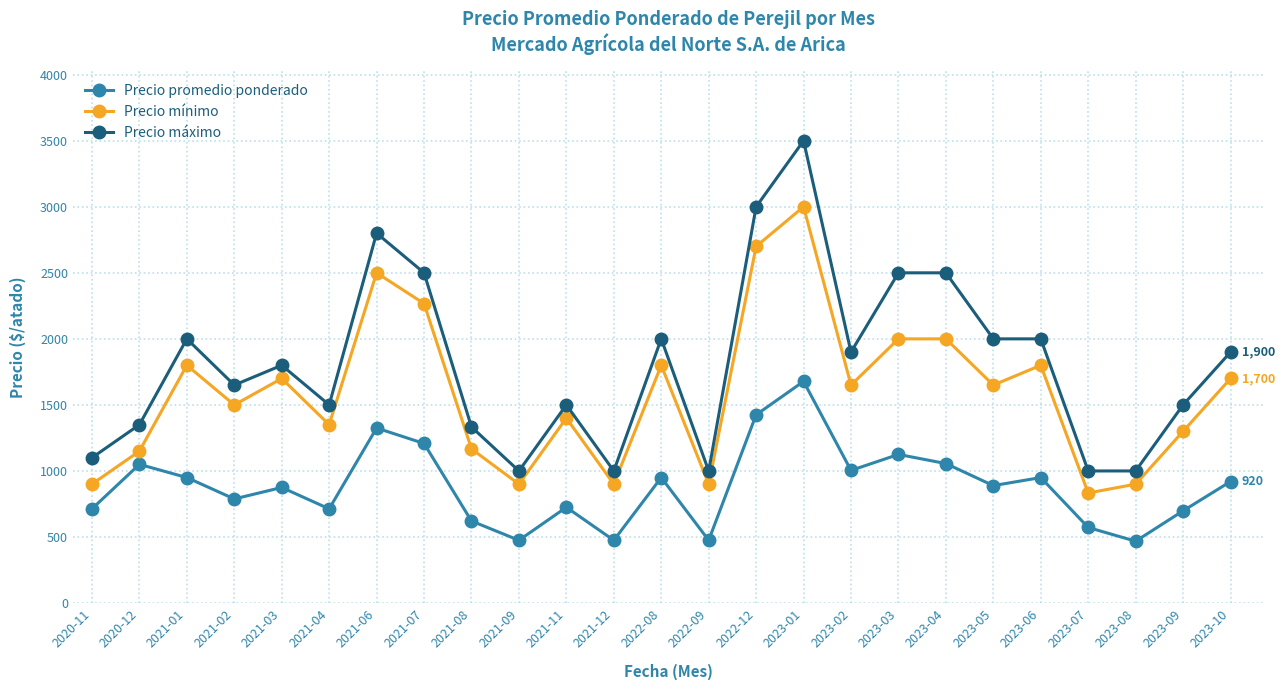

At how many categories does at least one series exceed 1038?

20